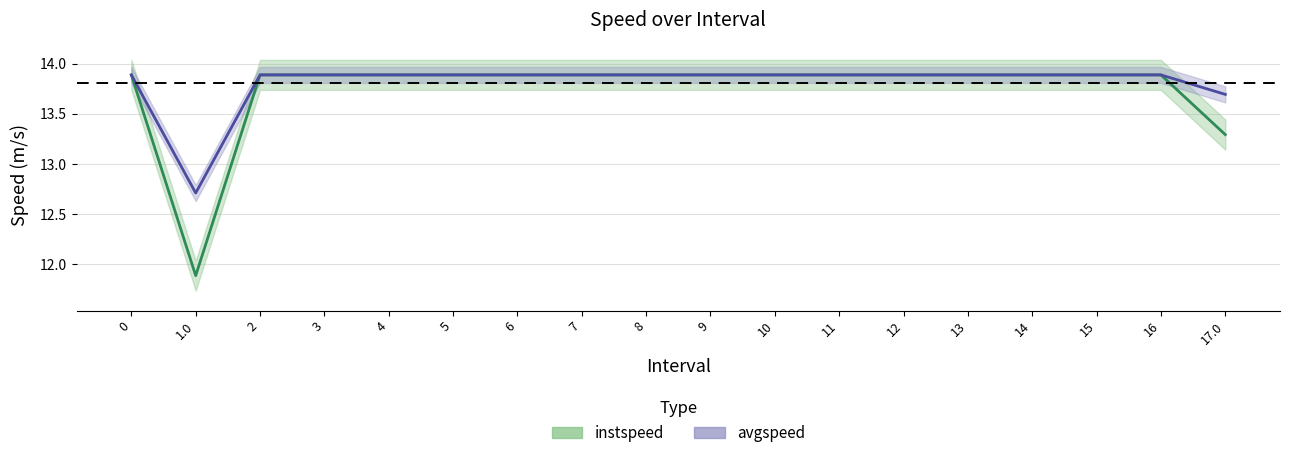

Which series changed the most between 11 and 15?

instspeed